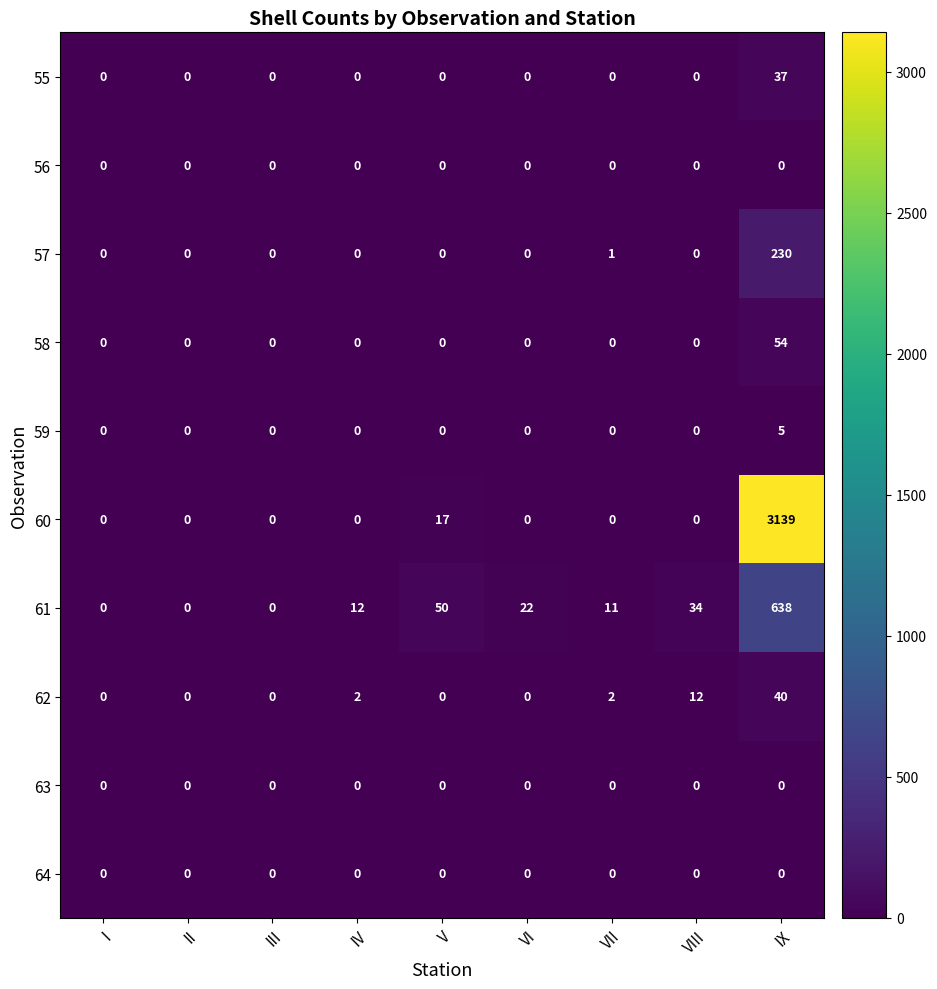

True or false: 58 has a value of 0 at III.

True